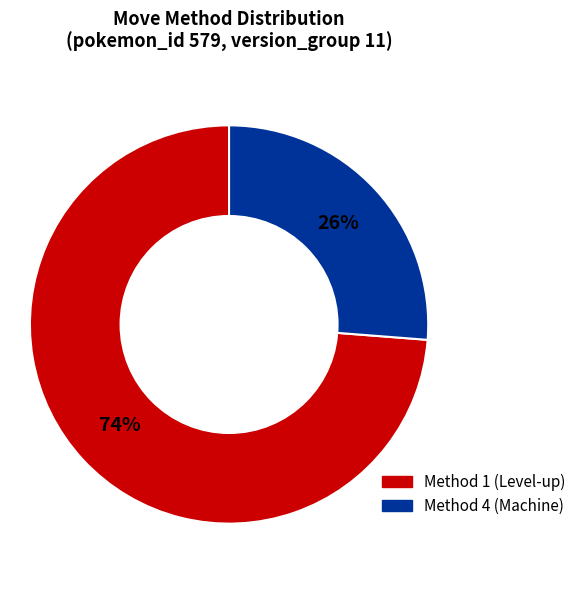

To the nearest percent, what is the average slice percentage?

50%